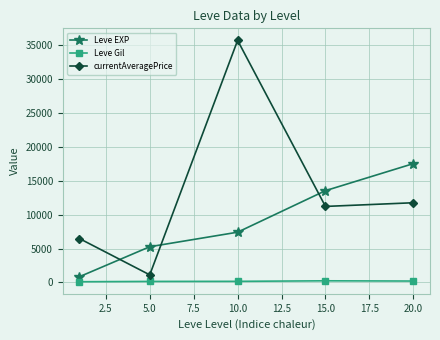

True or false: currentAveragePrice and Leve Gil cross at least once.

False